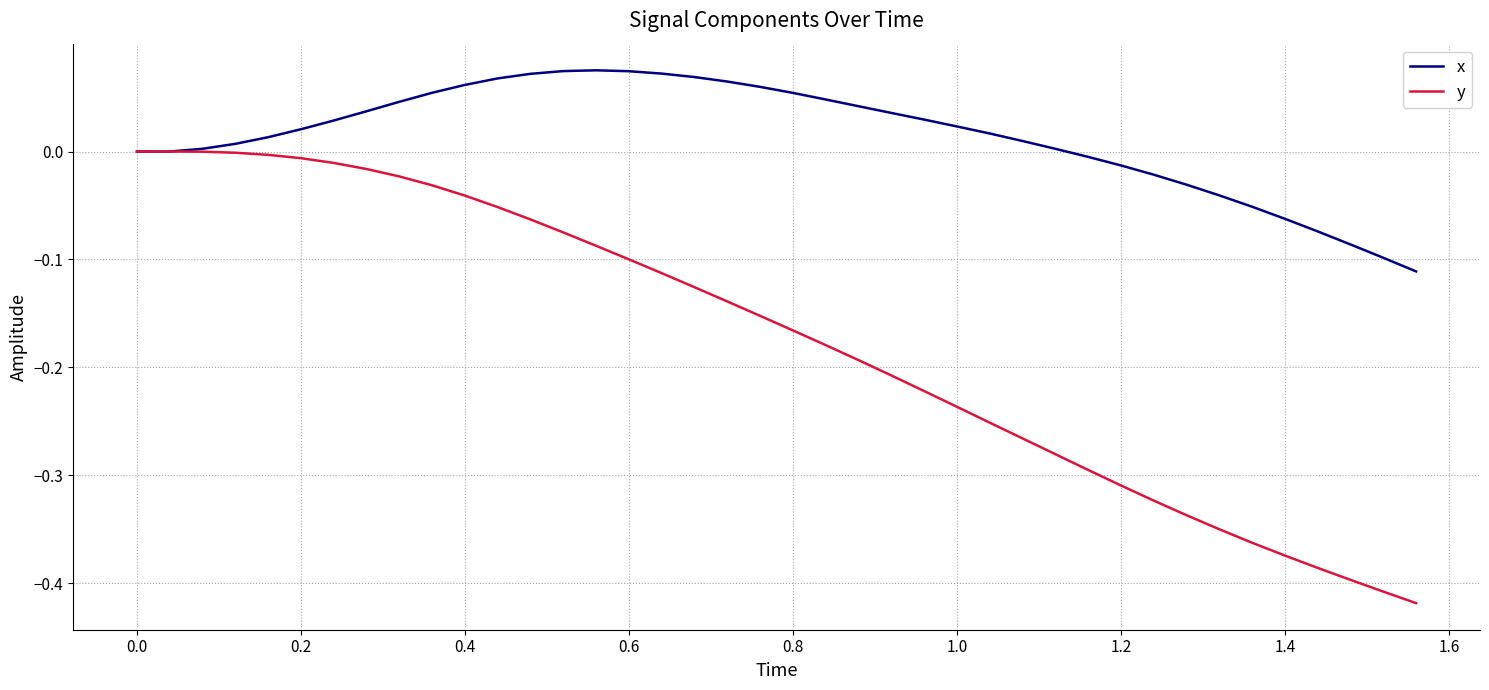

Which series has the largest total across all categories?

x